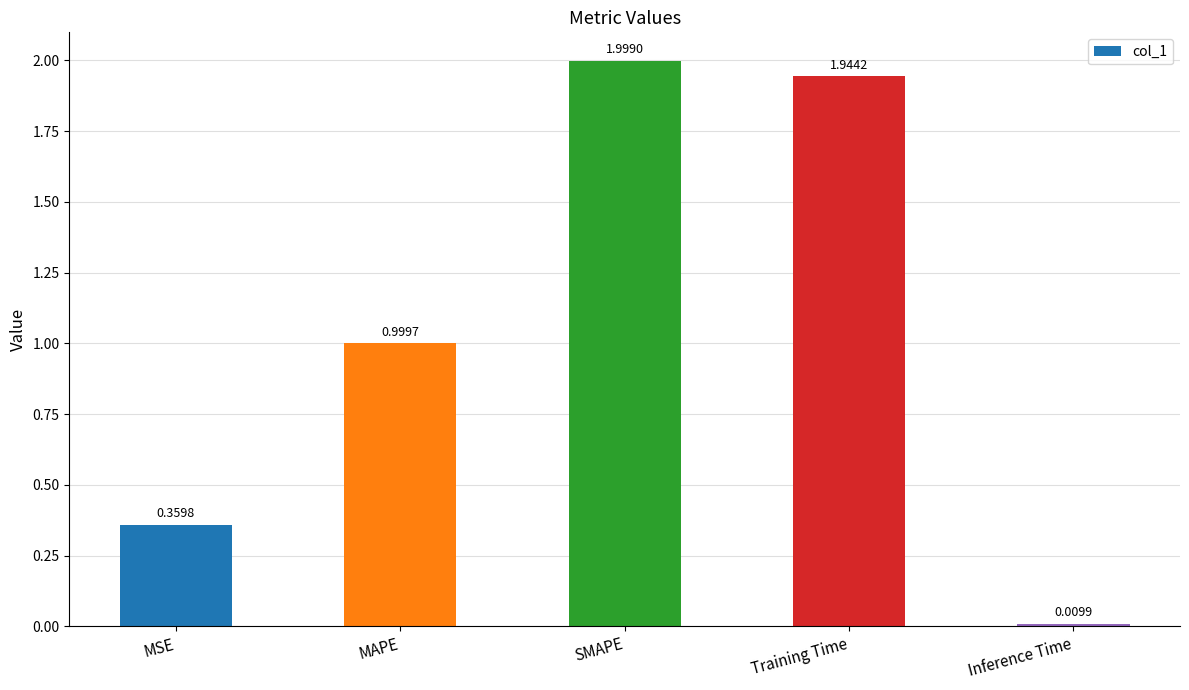

What is the greatest value displayed?

2.0